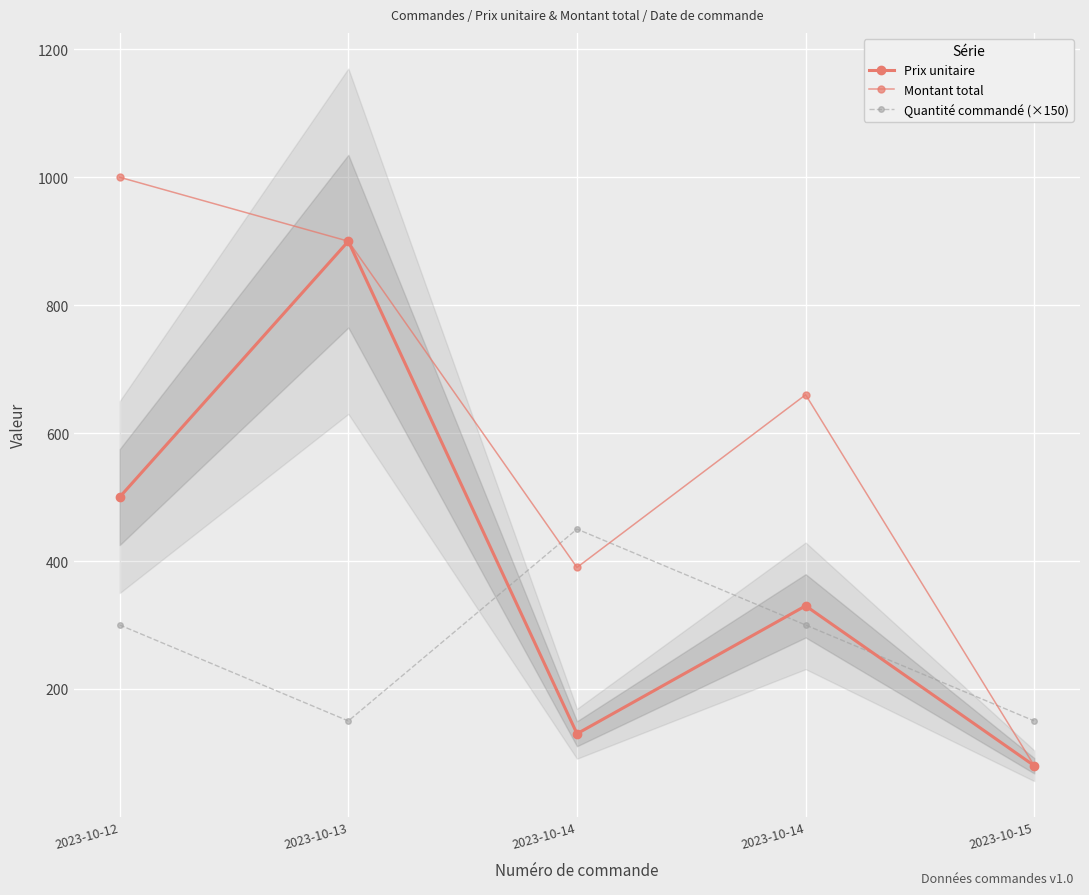

Where do Prix unitaire and Quantité commandé (×150) first cross each other?

2023-10-13 and 2023-10-14